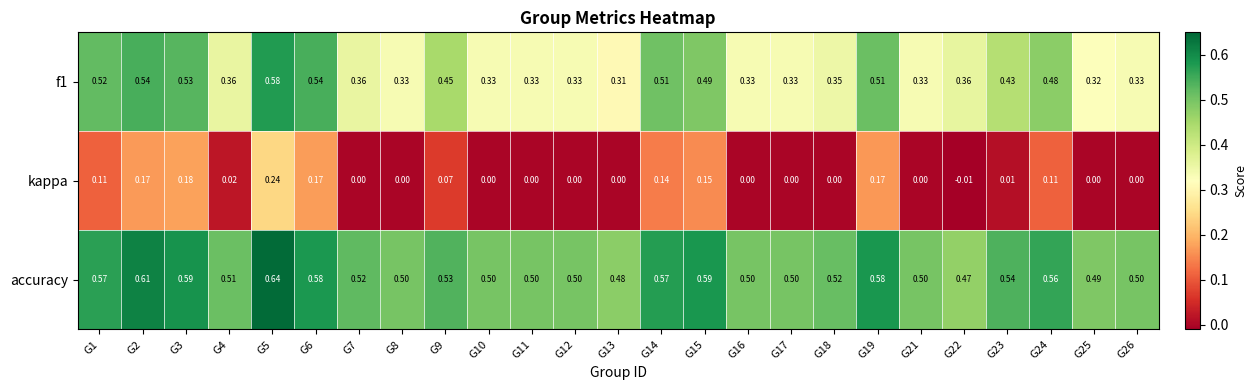

List the series in order of their overall mean, highest first.

accuracy, f1, kappa